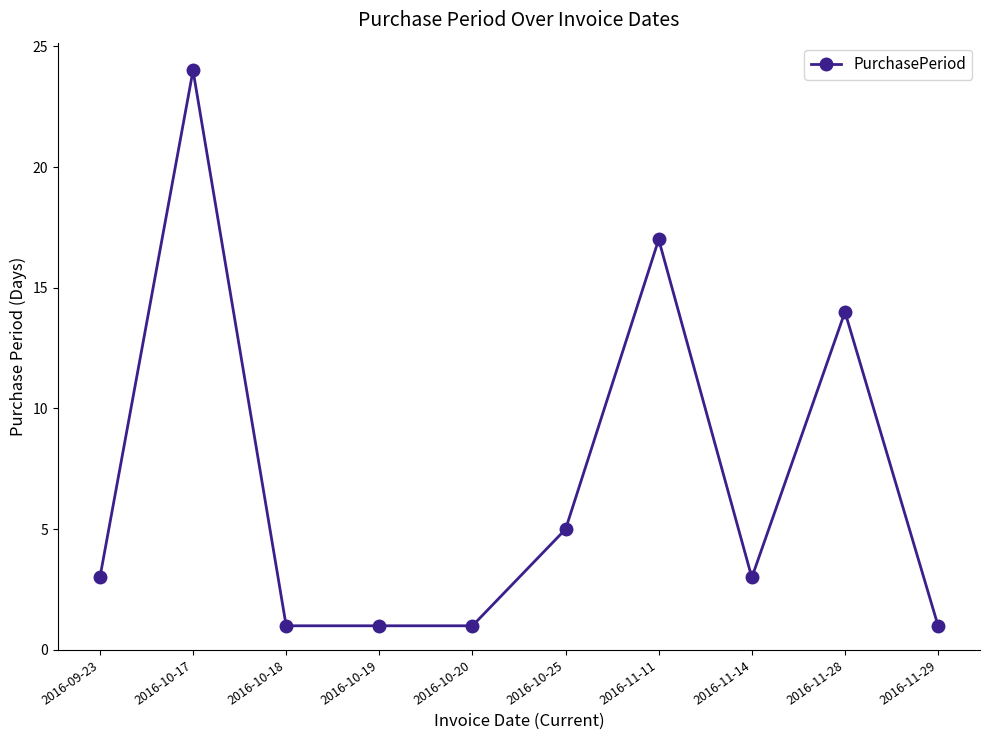

Reading right to left, extract all data points from this chart.

2016-11-29=1	2016-11-28=14	2016-11-14=3	2016-11-11=17	2016-10-25=5	2016-10-20=1	2016-10-19=1	2016-10-18=1	2016-10-17=24	2016-09-23=3